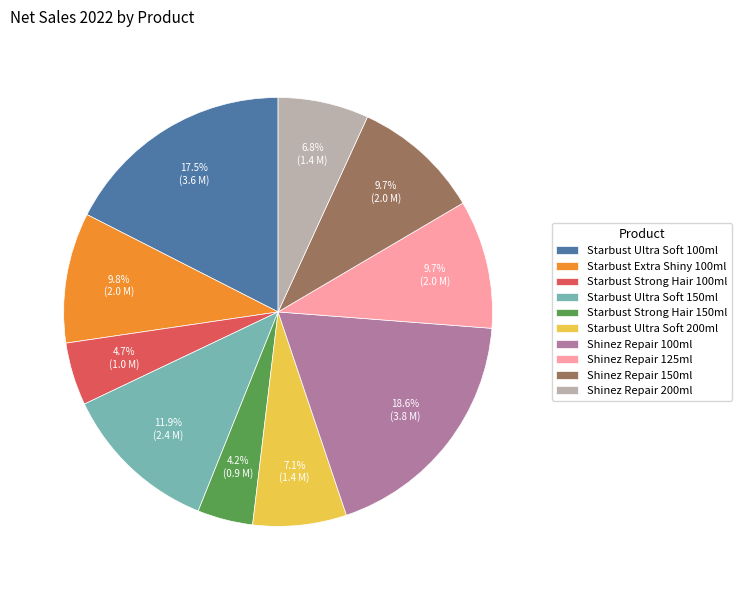

Is there a majority slice in this chart?

No